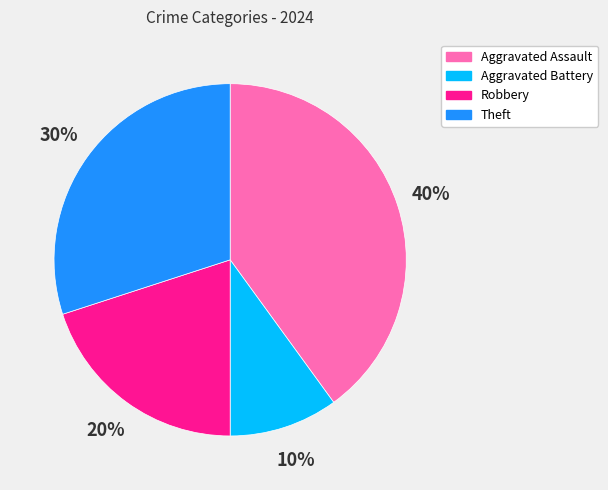

Between Robbery and Theft, which is larger?

Theft